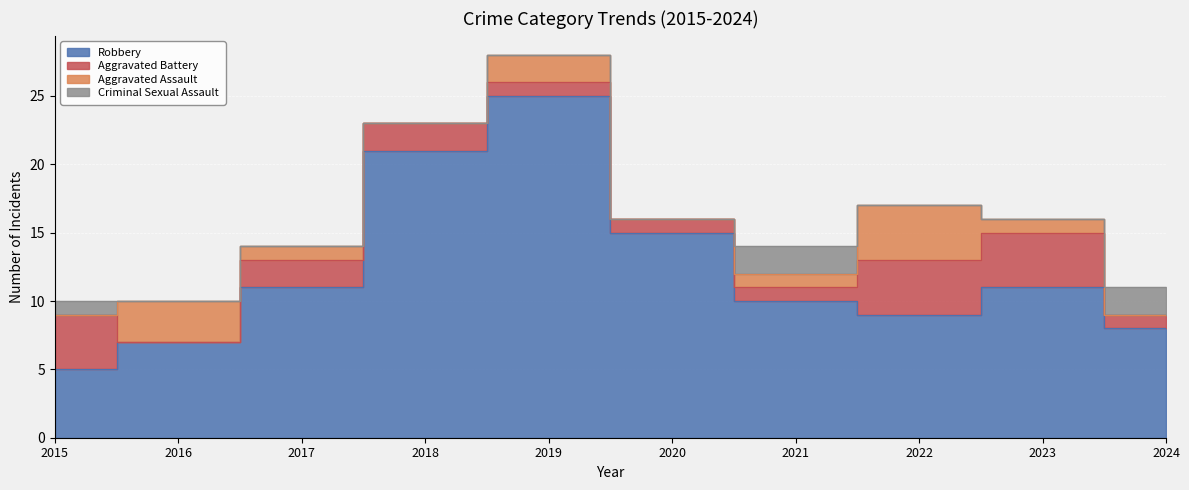

How many positive values does the Aggravated Battery series have?

9